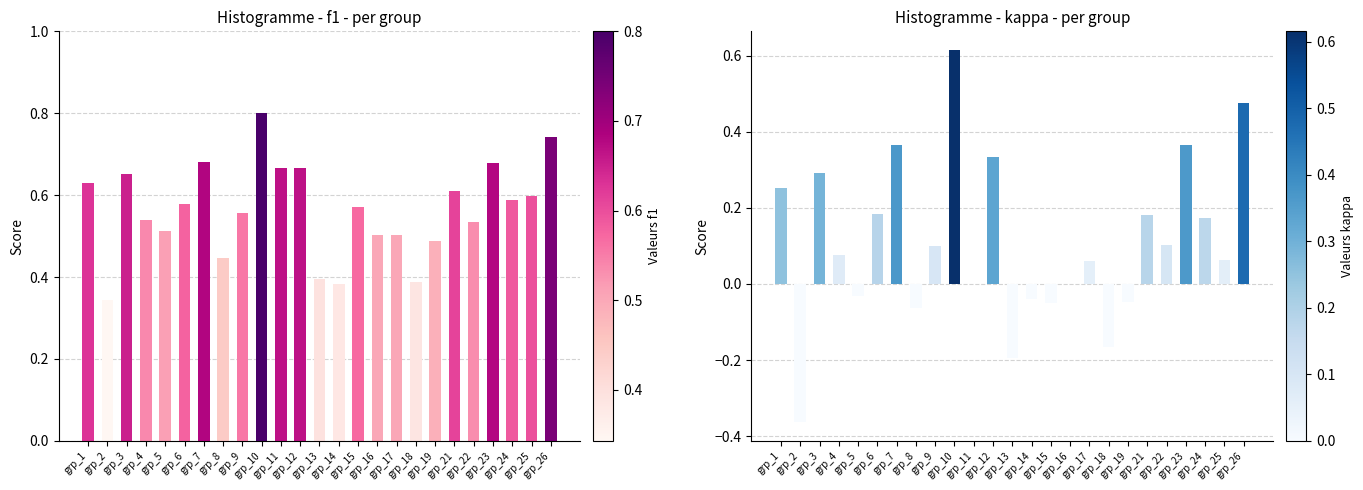

How many groups of bars are there?

25